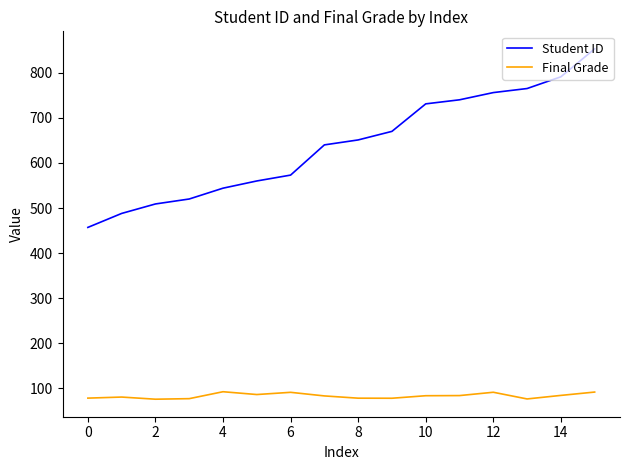

True or false: Final Grade and Student ID intersect in this chart.

False